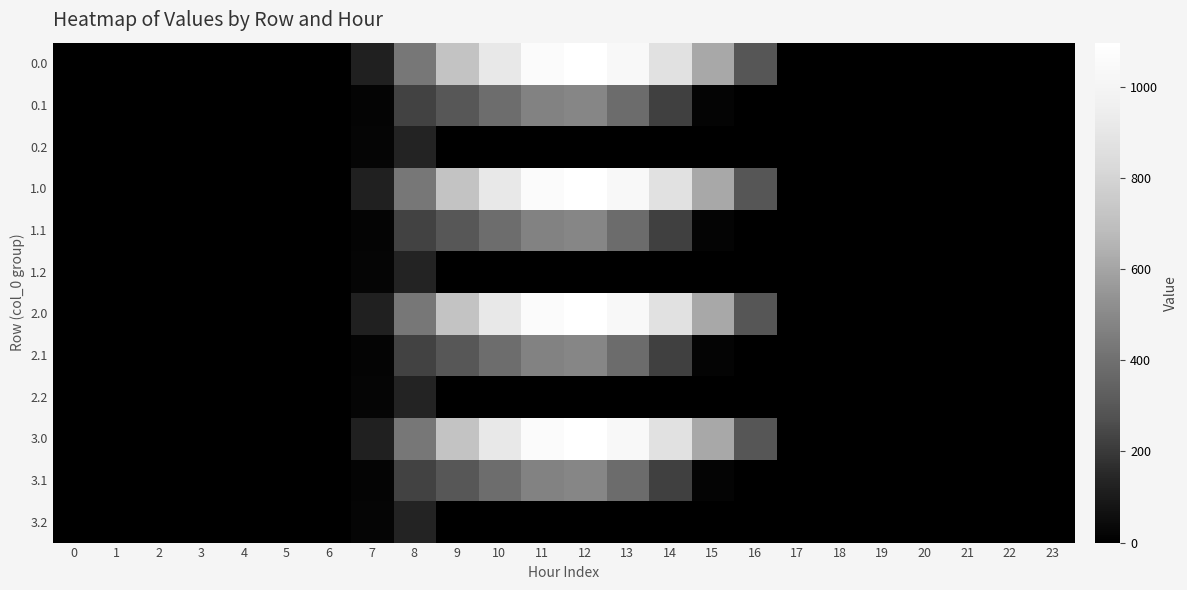

Reading right to left, extract all data points from this chart.

0.0: 23=0.0	22=0.0	21=0.0	20=0.0	19=0.0	18=0.0	17=0.0	16=294.5	15=615.9	14=870.6	13=1032.9	12=1096.7	11=1060.3	10=916.2	9=716.9	8=430.3	7=120.6	6=0.0	5=0.0	4=0.0	3=0.0	2=0.0	1=0.0	0=0.0
0.1: 23=0.0	22=0.0	21=0.0	20=0.0	19=0.0	18=0.0	17=0.0	16=0.0	15=17.3	14=219.2	13=382.7	12=485.4	11=471.7	10=388.1	9=295.9	8=227.5	7=17.7	6=0.0	5=0.0	4=0.0	3=0.0	2=0.0	1=0.0	0=0.0
0.2: 23=0.0	22=0.0	21=0.0	20=0.0	19=0.0	18=0.0	17=0.0	16=0.0	15=0.0	14=0.0	13=0.0	12=0.0	11=0.0	10=0.0	9=0.0	8=134.2	7=22.3	6=0.0	5=0.0	4=0.0	3=0.0	2=0.0	1=0.0	0=0.0
1.0: 23=0.0	22=0.0	21=0.0	20=0.0	19=0.0	18=0.0	17=0.0	16=294.5	15=615.9	14=870.6	13=1032.9	12=1096.7	11=1060.3	10=916.2	9=716.9	8=430.3	7=120.6	6=0.0	5=0.0	4=0.0	3=0.0	2=0.0	1=0.0	0=0.0
1.1: 23=0.0	22=0.0	21=0.0	20=0.0	19=0.0	18=0.0	17=0.0	16=0.0	15=17.3	14=219.2	13=382.7	12=485.4	11=471.7	10=388.1	9=295.9	8=227.5	7=17.7	6=0.0	5=0.0	4=0.0	3=0.0	2=0.0	1=0.0	0=0.0
1.2: 23=0.0	22=0.0	21=0.0	20=0.0	19=0.0	18=0.0	17=0.0	16=0.0	15=0.0	14=0.0	13=0.0	12=0.0	11=0.0	10=0.0	9=0.0	8=134.2	7=22.3	6=0.0	5=0.0	4=0.0	3=0.0	2=0.0	1=0.0	0=0.0
2.0: 23=0.0	22=0.0	21=0.0	20=0.0	19=0.0	18=0.0	17=0.0	16=294.5	15=615.9	14=870.6	13=1032.9	12=1096.7	11=1060.3	10=916.2	9=716.9	8=430.3	7=120.6	6=0.0	5=0.0	4=0.0	3=0.0	2=0.0	1=0.0	0=0.0
2.1: 23=0.0	22=0.0	21=0.0	20=0.0	19=0.0	18=0.0	17=0.0	16=0.0	15=17.3	14=219.2	13=382.7	12=485.4	11=471.7	10=388.1	9=295.9	8=227.5	7=17.7	6=0.0	5=0.0	4=0.0	3=0.0	2=0.0	1=0.0	0=0.0
2.2: 23=0.0	22=0.0	21=0.0	20=0.0	19=0.0	18=0.0	17=0.0	16=0.0	15=0.0	14=0.0	13=0.0	12=0.0	11=0.0	10=0.0	9=0.0	8=134.2	7=22.3	6=0.0	5=0.0	4=0.0	3=0.0	2=0.0	1=0.0	0=0.0
3.0: 23=0.0	22=0.0	21=0.0	20=0.0	19=0.0	18=0.0	17=0.0	16=294.5	15=615.9	14=870.6	13=1032.9	12=1096.7	11=1060.3	10=916.2	9=716.9	8=430.3	7=120.6	6=0.0	5=0.0	4=0.0	3=0.0	2=0.0	1=0.0	0=0.0
3.1: 23=0.0	22=0.0	21=0.0	20=0.0	19=0.0	18=0.0	17=0.0	16=0.0	15=17.3	14=219.2	13=382.7	12=485.4	11=471.7	10=388.1	9=295.9	8=227.5	7=17.7	6=0.0	5=0.0	4=0.0	3=0.0	2=0.0	1=0.0	0=0.0
3.2: 23=0.0	22=0.0	21=0.0	20=0.0	19=0.0	18=0.0	17=0.0	16=0.0	15=0.0	14=0.0	13=0.0	12=0.0	11=0.0	10=0.0	9=0.0	8=134.2	7=22.3	6=0.0	5=0.0	4=0.0	3=0.0	2=0.0	1=0.0	0=0.0